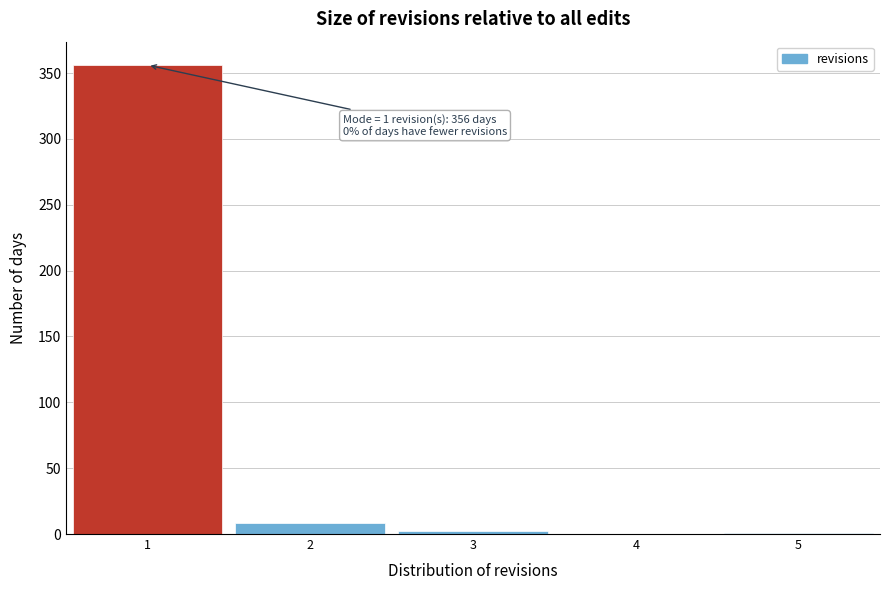

Over which range of the x-axis is the bar tallest?

0.5 to 1.5